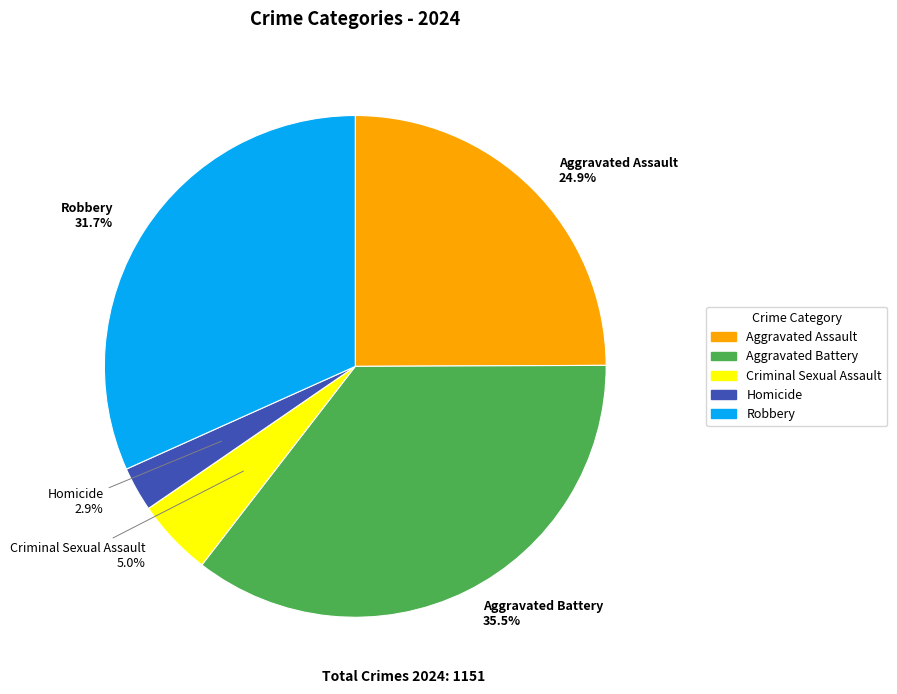

Which slice is the smallest?

Homicide